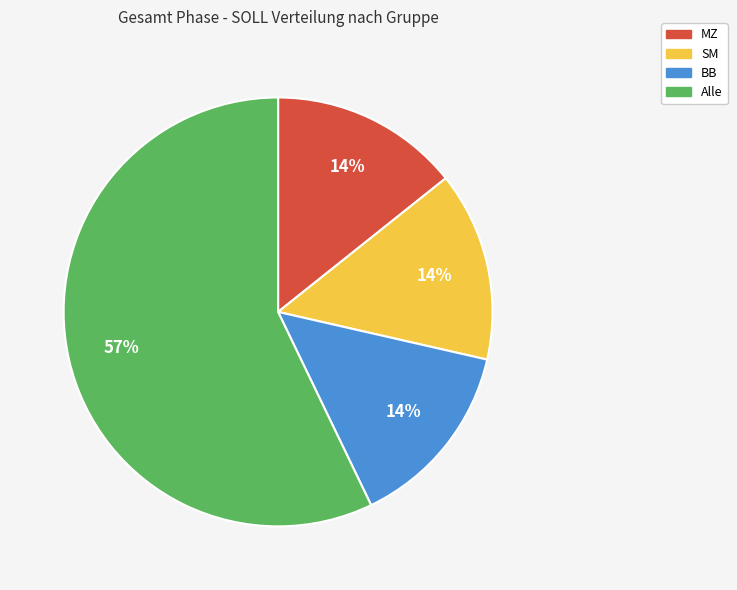

Which slice is the largest?

Alle